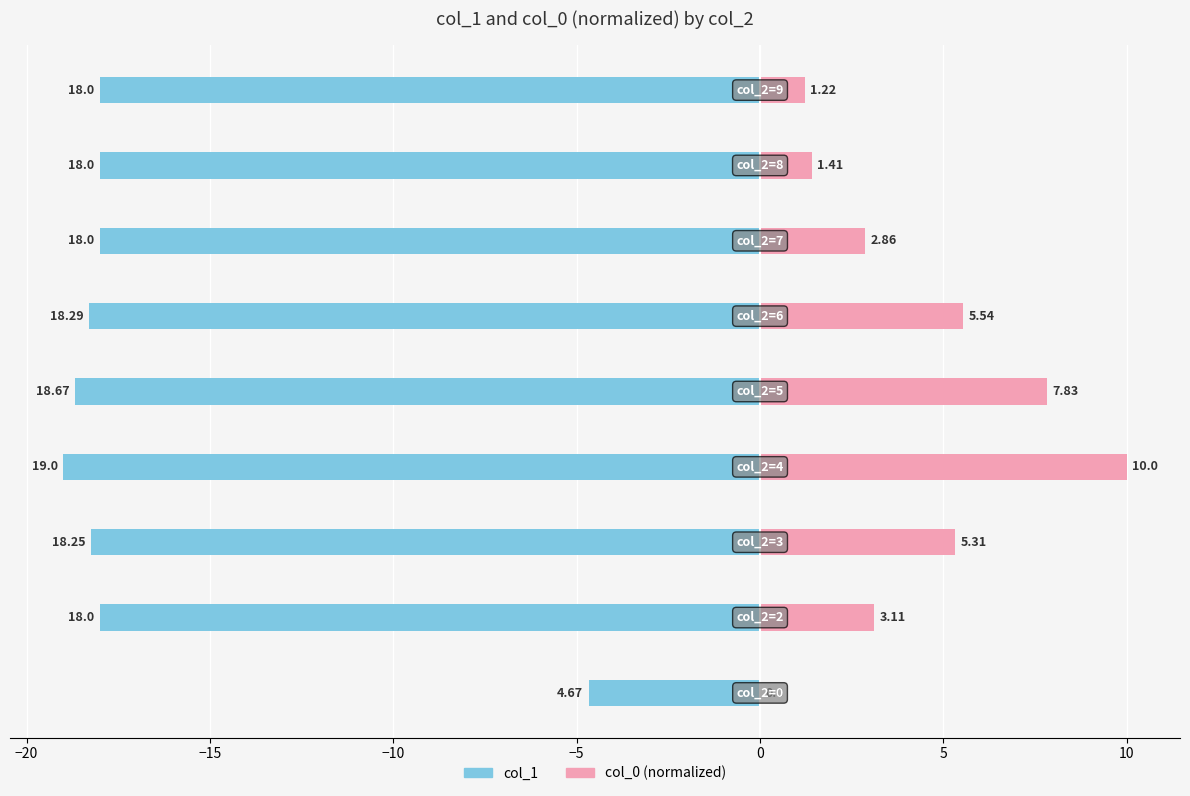

List the series in order of their peak value, highest first.

col_0 (normalized), col_1